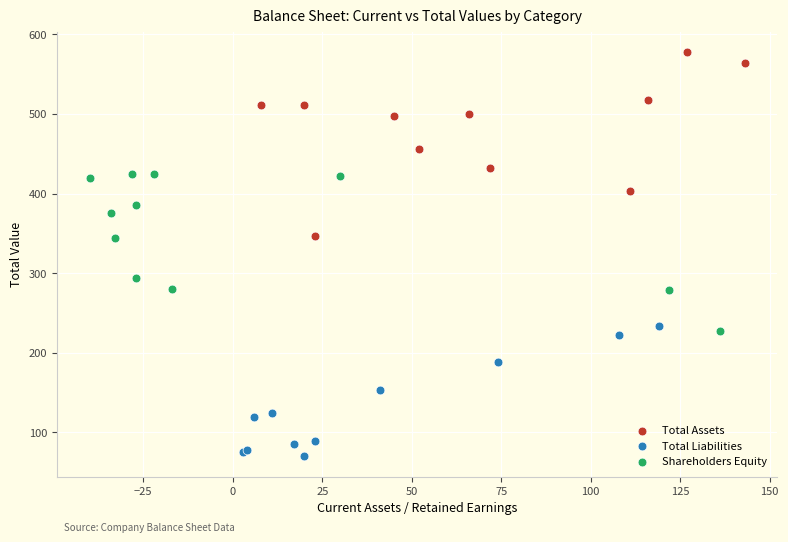

Which series contains the highest Y value?

Total Assets